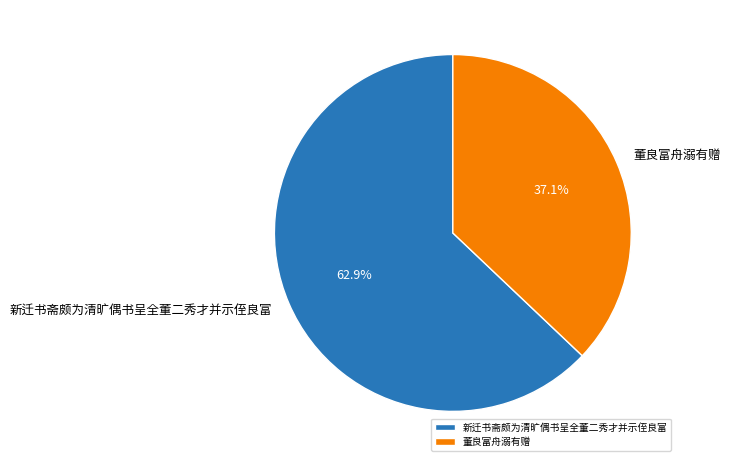

Rank the categories by value from highest to lowest.

新迁书斋颇为清旷偶书呈全董二秀才并示侄良富, 董良富舟溺有赠